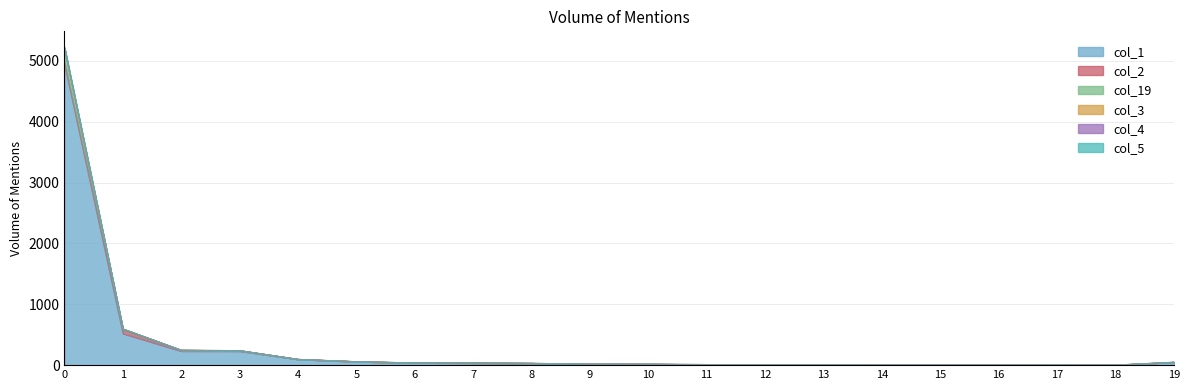

What is the difference between the col_1 values at 0 and 8?

4916